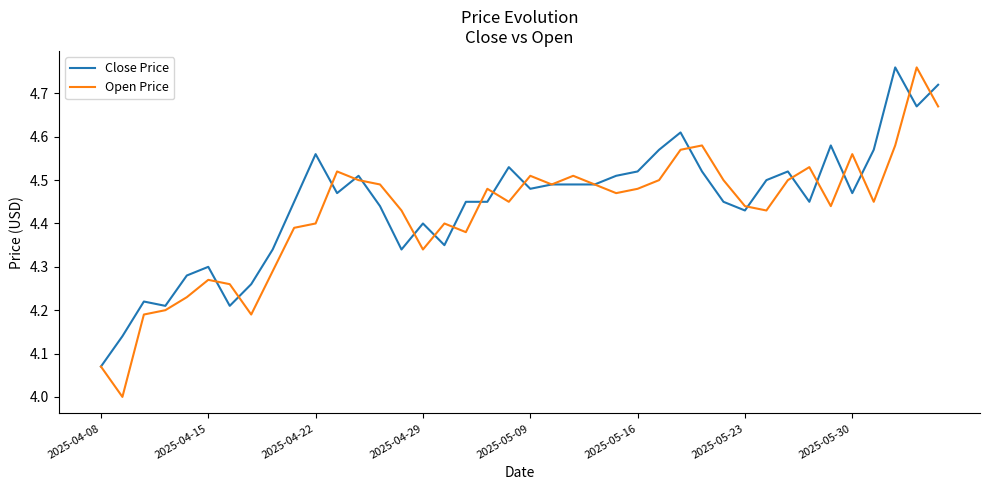

At how many categories does at least one series exceed 4?

40